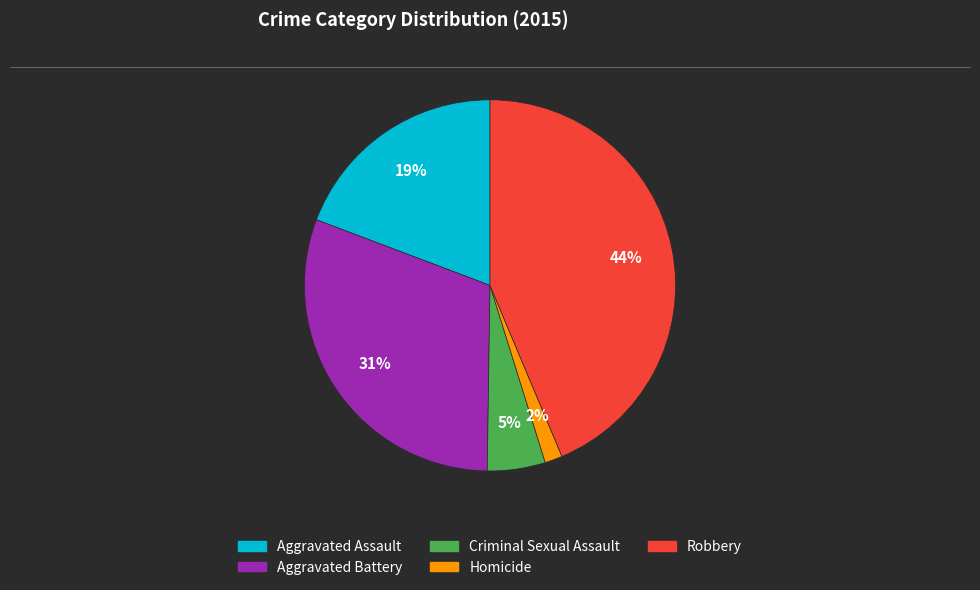

Between Criminal Sexual Assault and Aggravated Assault, which is larger?

Aggravated Assault